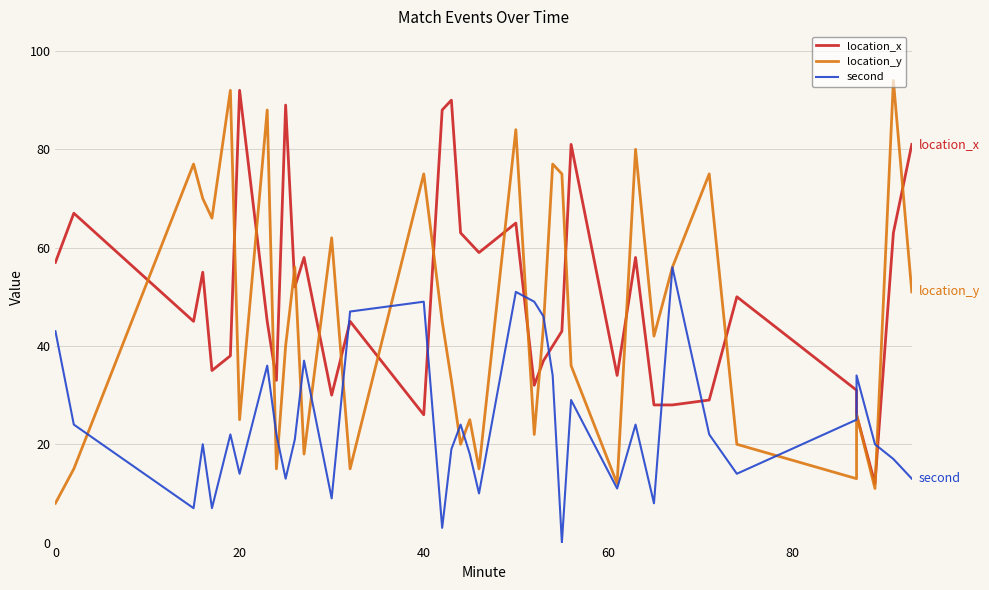

How many categories are shown in the chart?

37